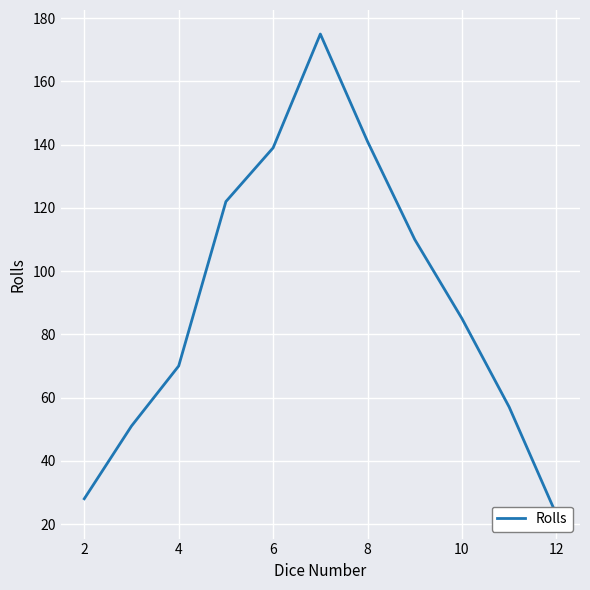

How many lines are shown in the chart?

1